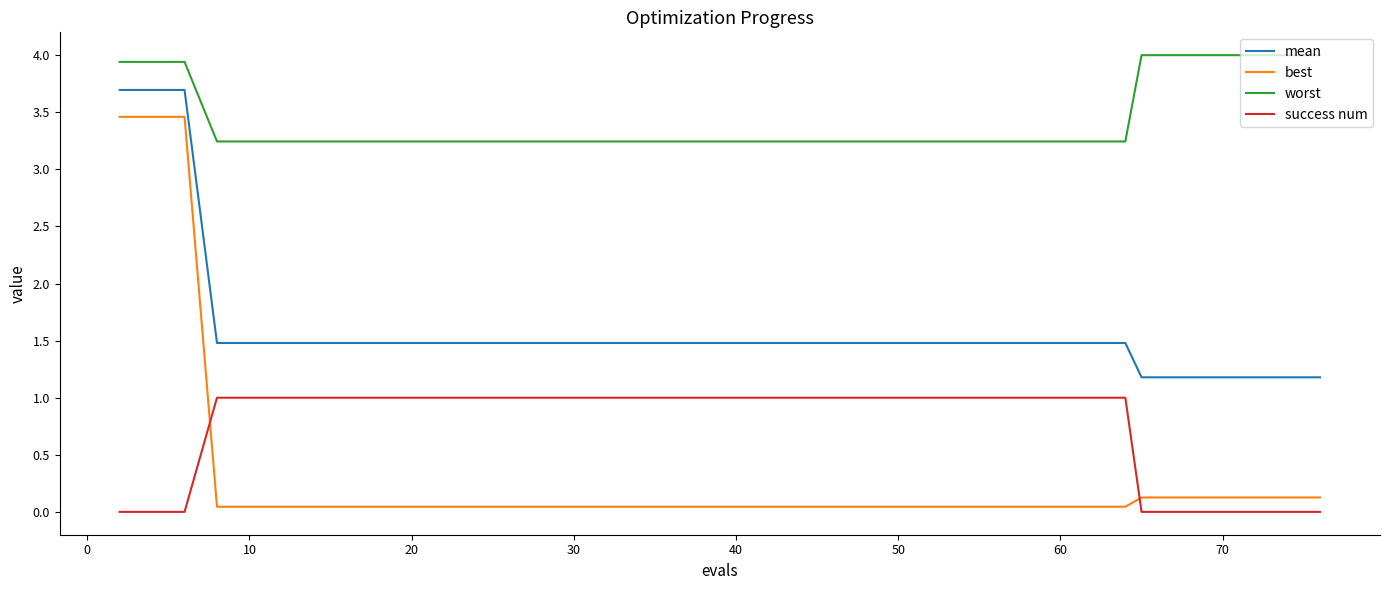

At how many categories does at least one series exceed 0?

40